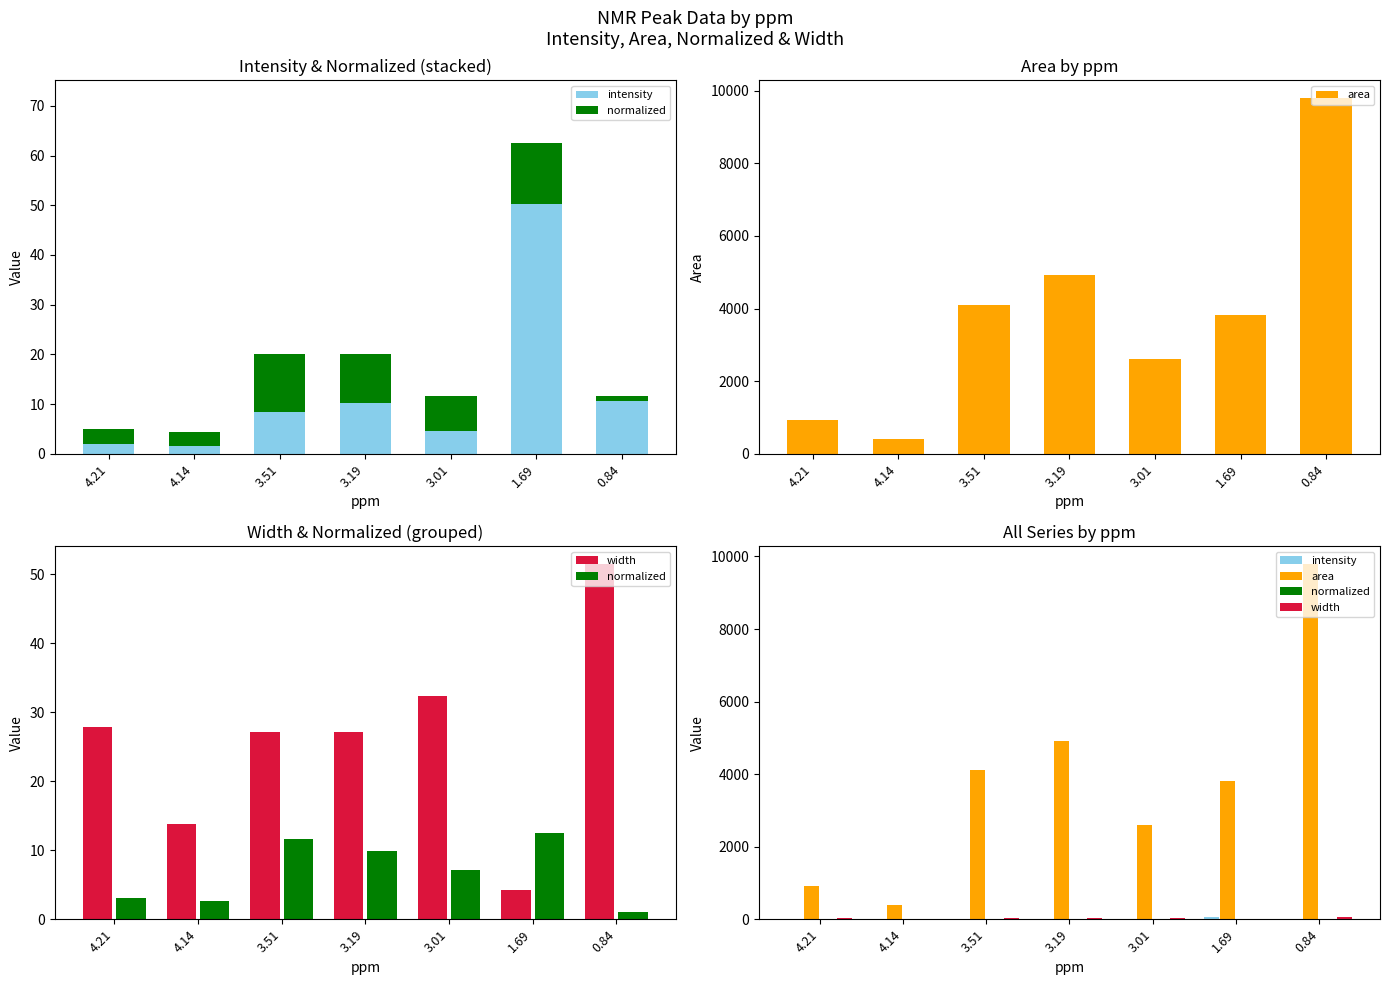

What is the greatest value displayed?

9799.5